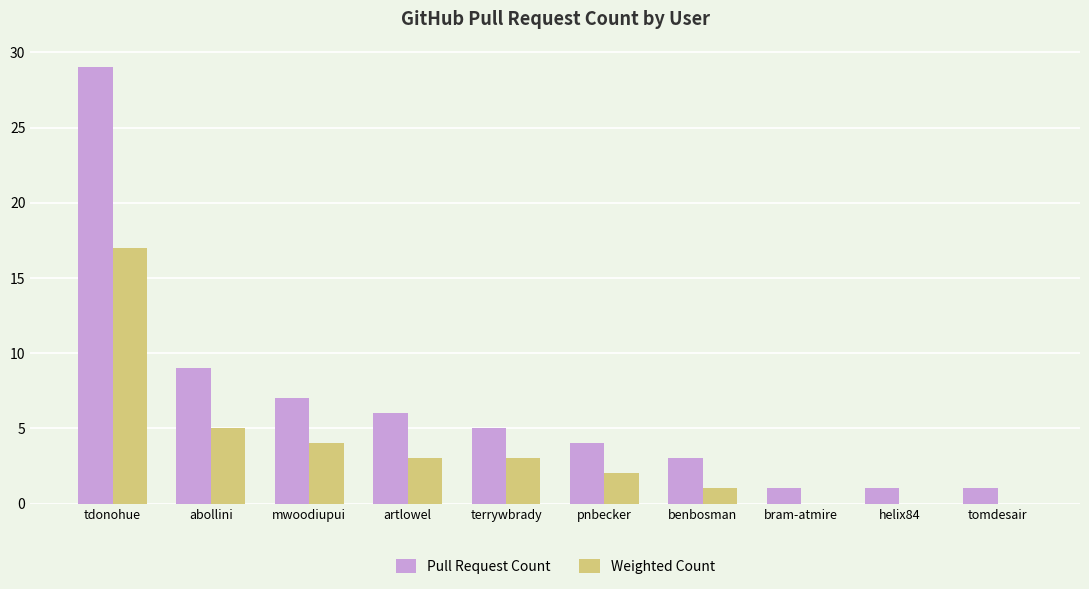

Reading right to left, transcribe all the data shown in this chart.

Pull Request Count: 1	1	1	3	4	5	6	7	9	29
Weighted Count: 0	0	0	1	2	3	3	4	5	17